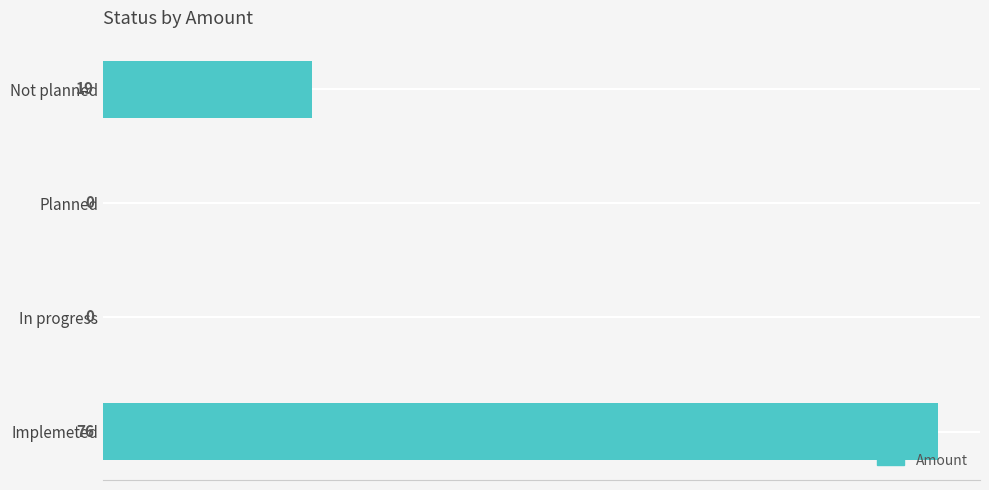

What is the maximum value shown in the chart?

76